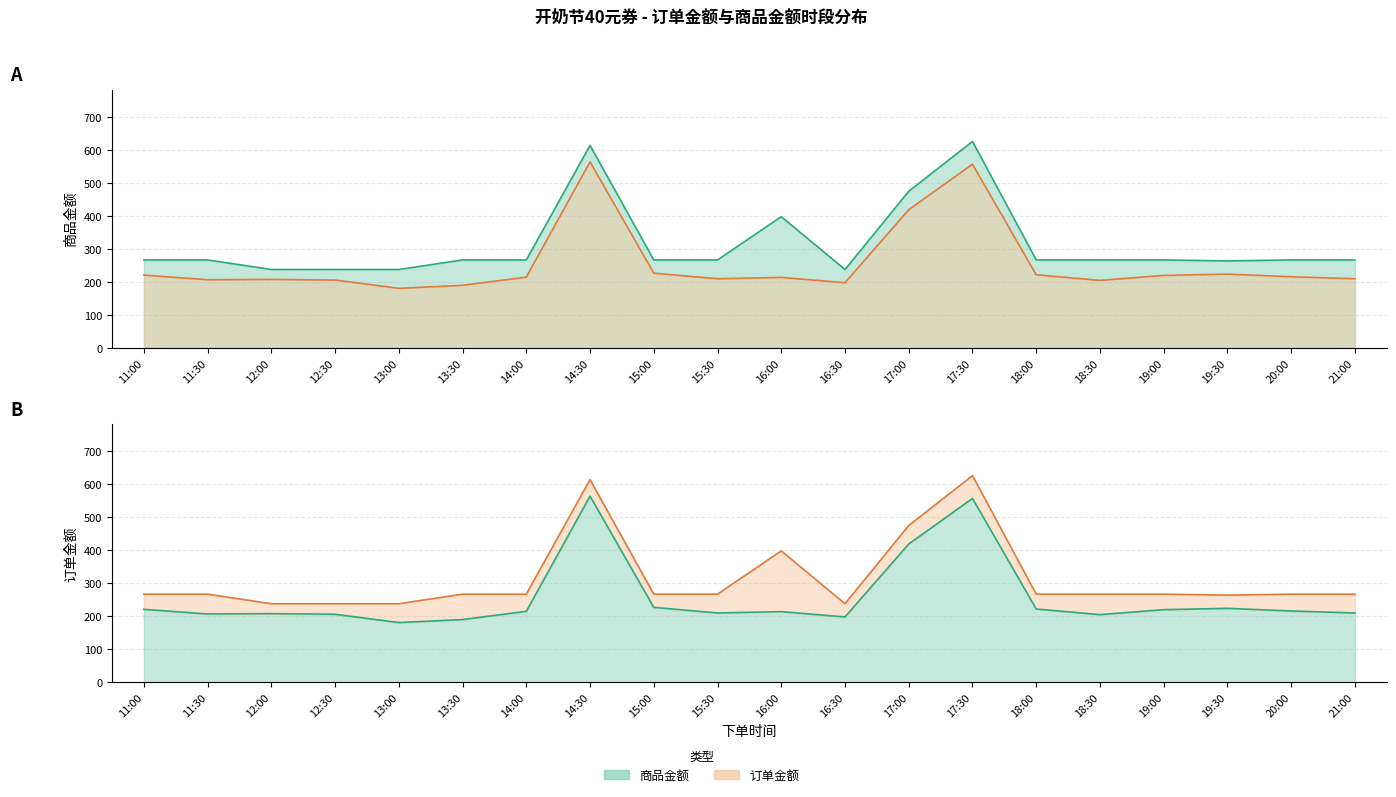

What is the difference between the 商品金额 values at 16:00 and 13:30?

131